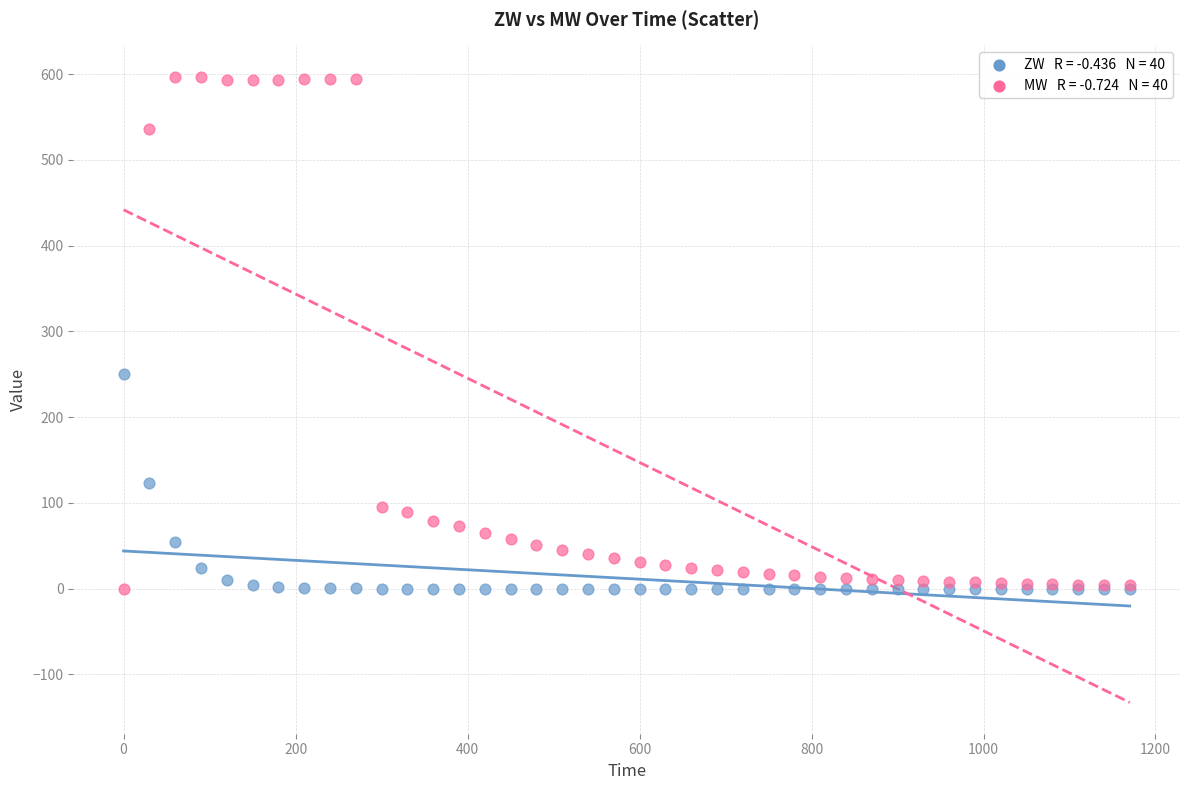

Across all series, what Y value is closest to 298?

250.0